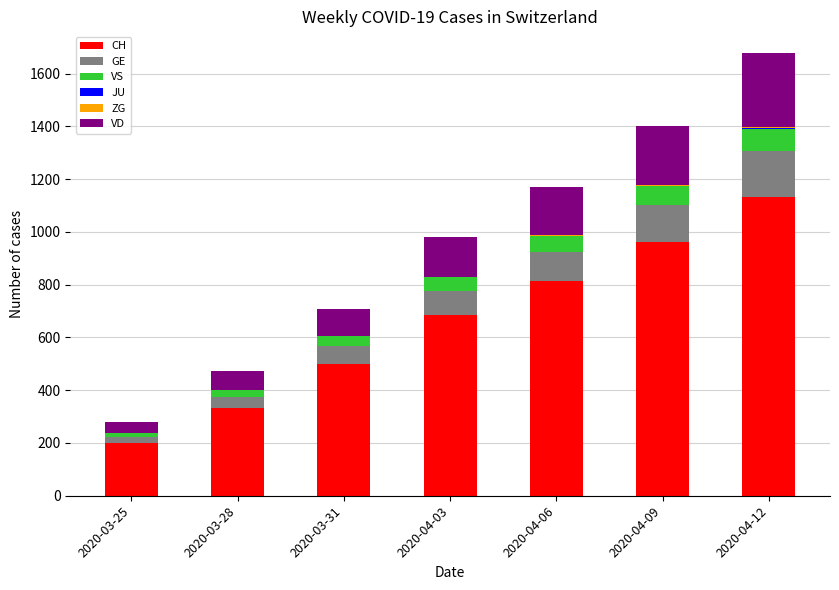

At which category is the sum across all series the highest?

2020-04-12